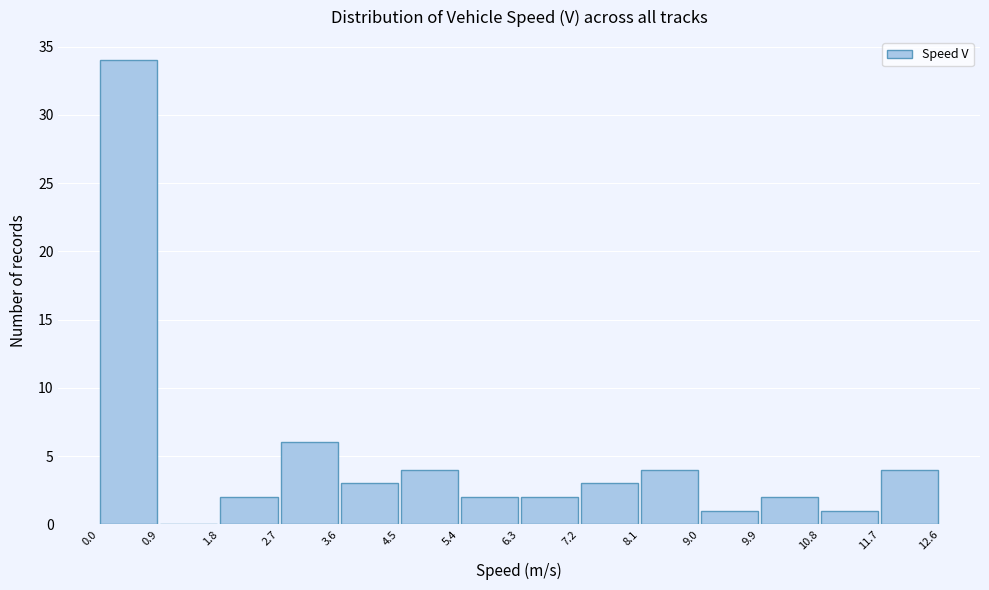

Reading left to right, transcribe this chart: for each bar, give the range it covers on the x-axis and its height. The values are not printed on the chart, so give them approximately, as read against the axis.

0.0 to 0.9: 34
0.9 to 1.8: 0
1.8 to 2.7: 2
2.7 to 3.6: 6
3.6 to 4.5: 3
4.5 to 5.4: 4
5.4 to 6.3: 2
6.3 to 7.2: 2
7.2 to 8.1: 3
8.1 to 9.0: 4
9.0 to 9.9: 1
9.9 to 10.8: 2
10.8 to 11.7: 1
11.7 to 12.6: 4